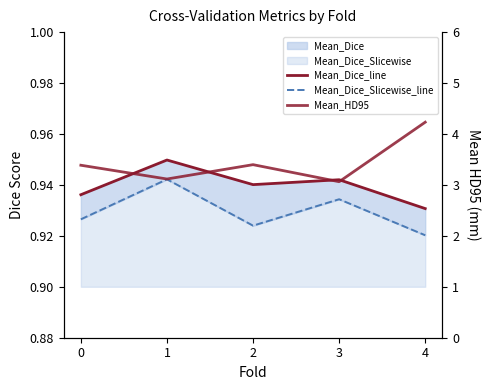

At which category is the sum across all series the highest?

4